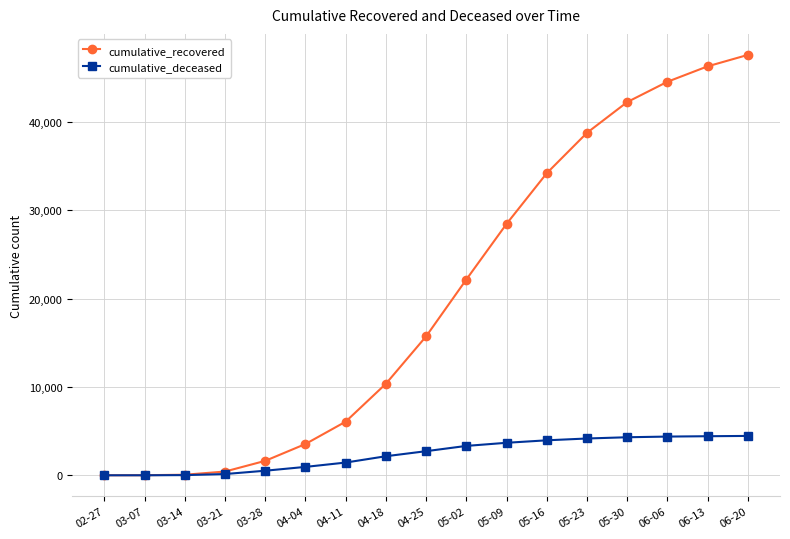

Which series has the largest range (max minus min)?

cumulative_recovered